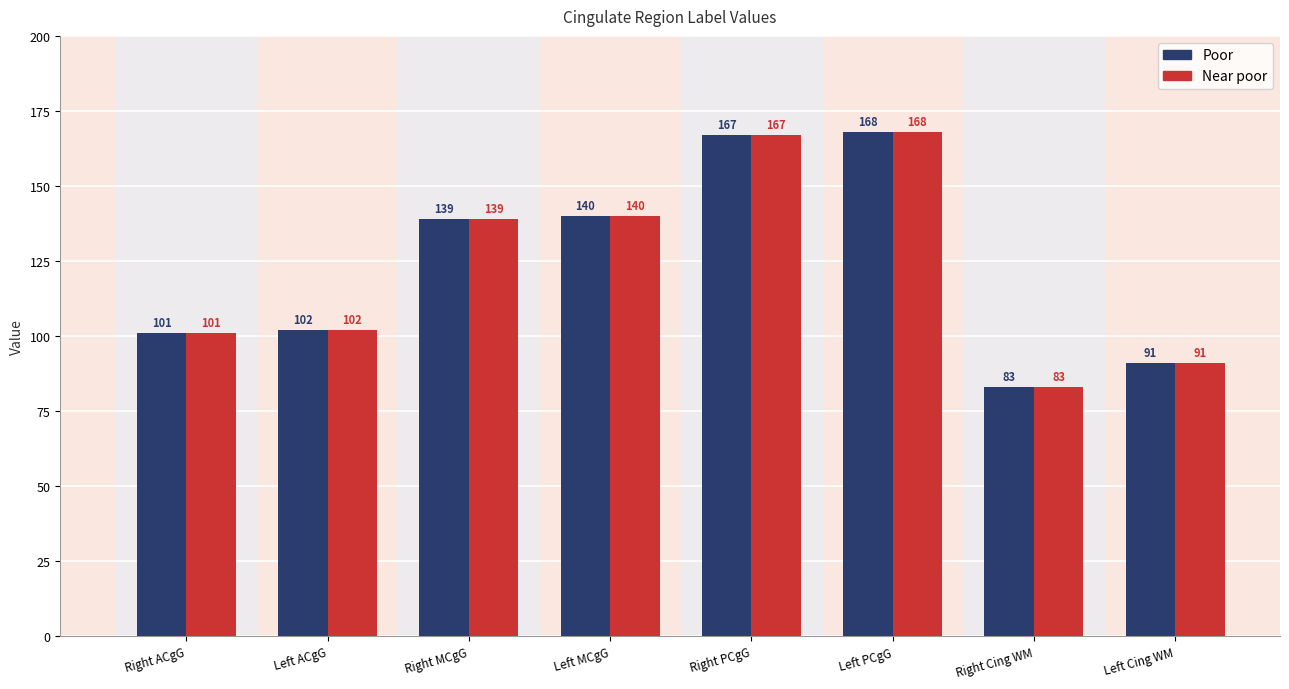

What is the label of the 2nd bar from the right?

Right Cing WM